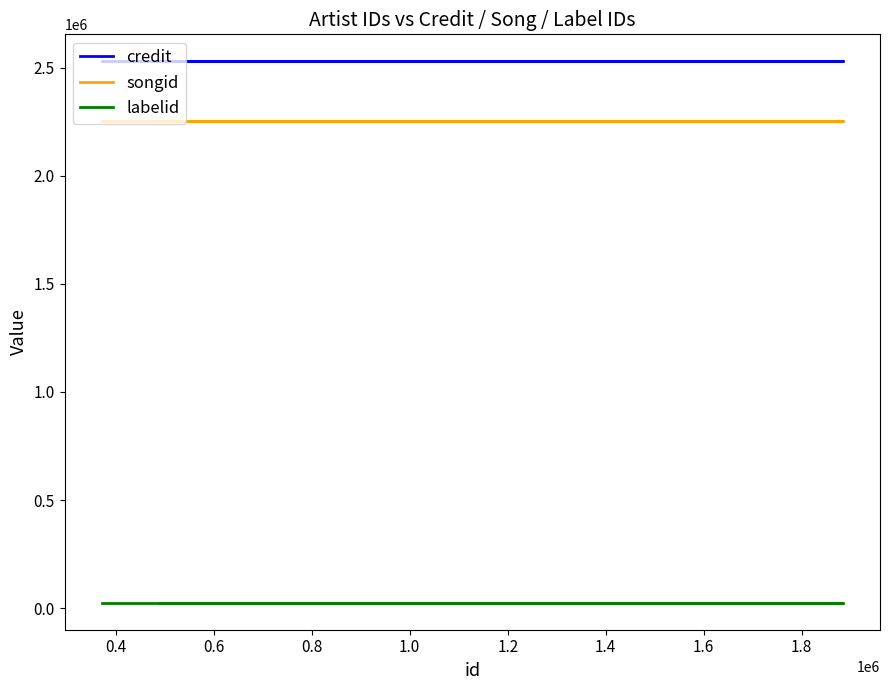

True or false: labelid and songid cross at least once.

False